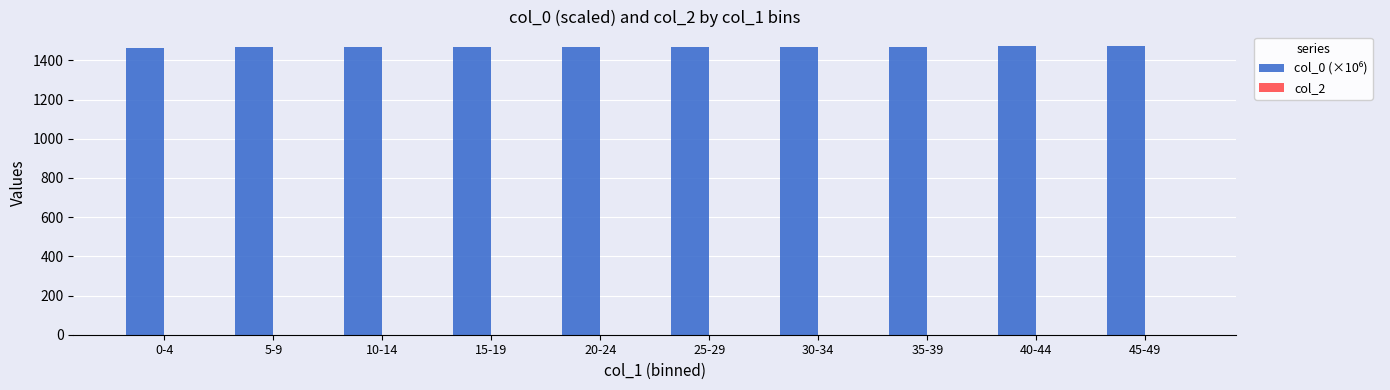

What is the smallest value displayed?

1462.8